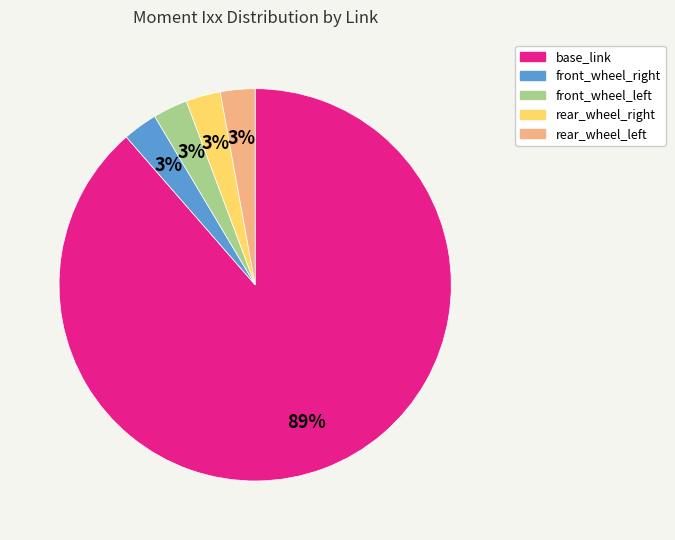

How many slices are in this pie chart?

5